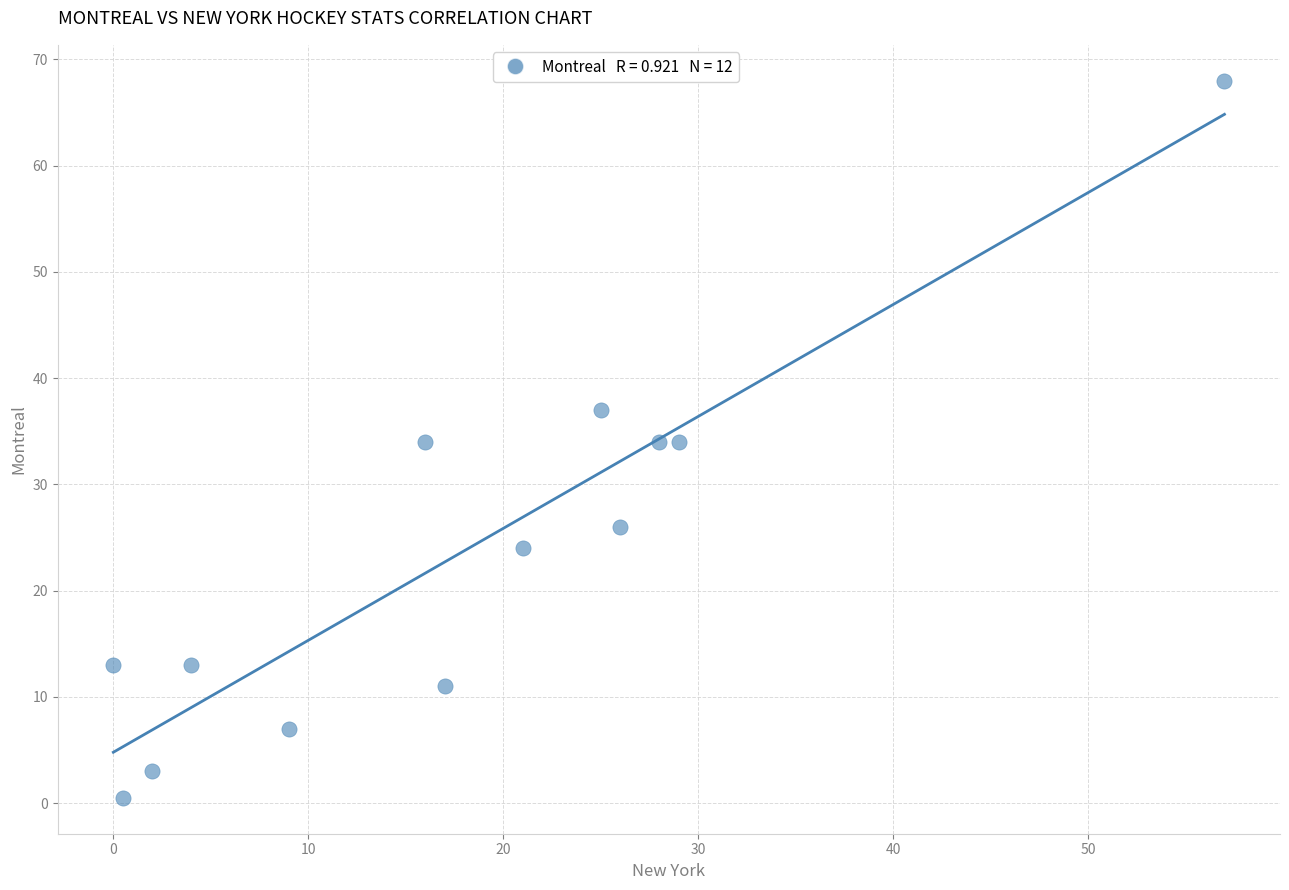

What is the range of Y values (max minus min)?

67.5